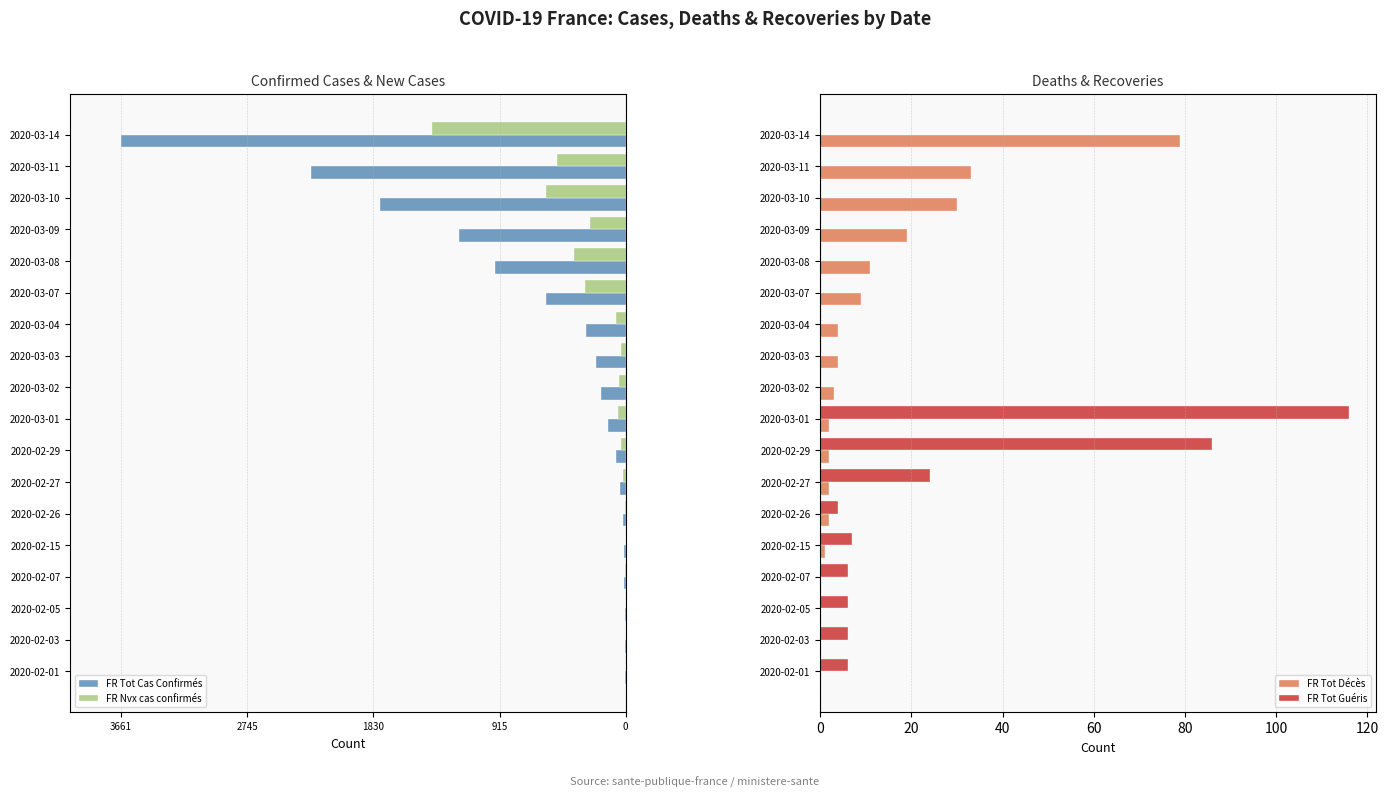

How many series are shown in this chart?

4